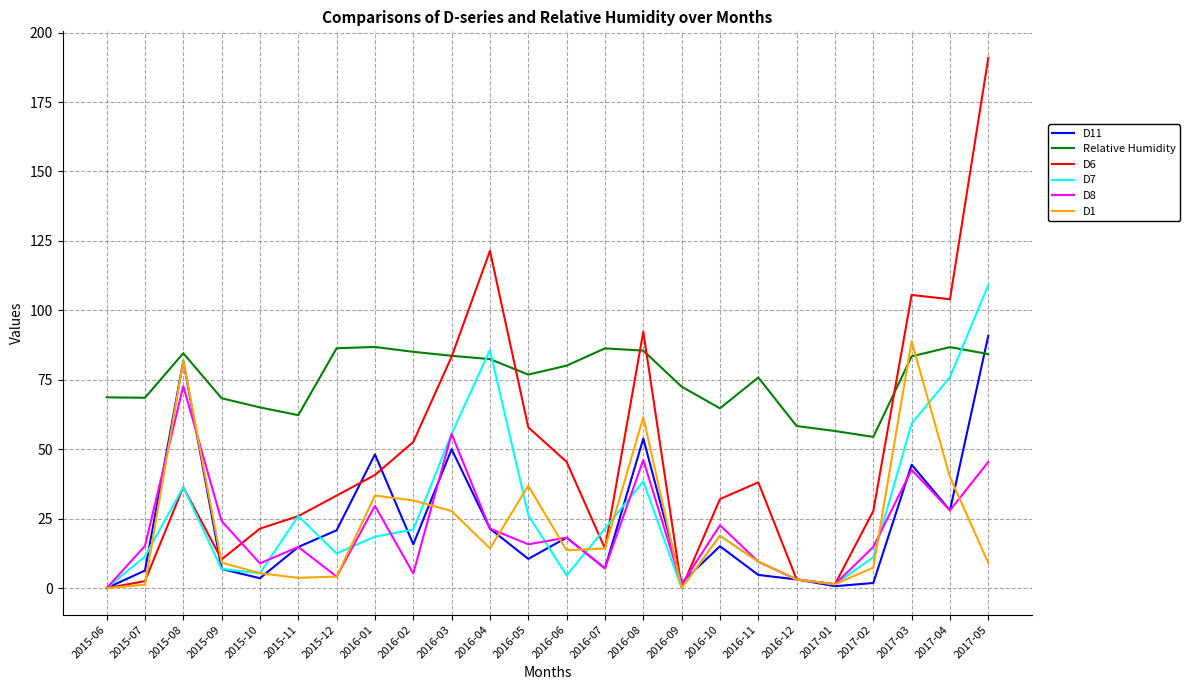

What position from the right is 2015-06?

24